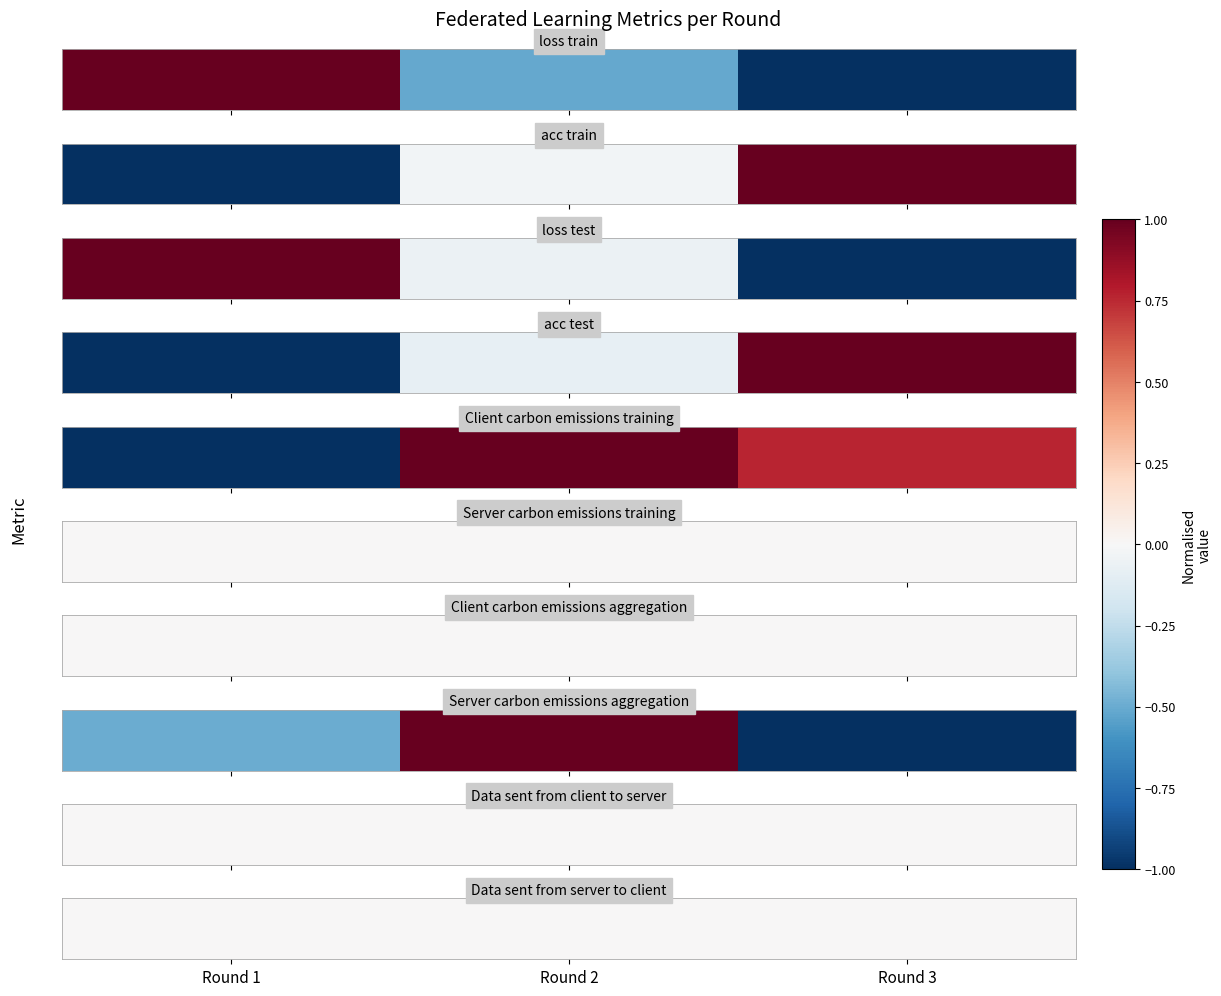

The Client_carbon_emissions_training series shows 1.0 at Round 2. True or false?

True